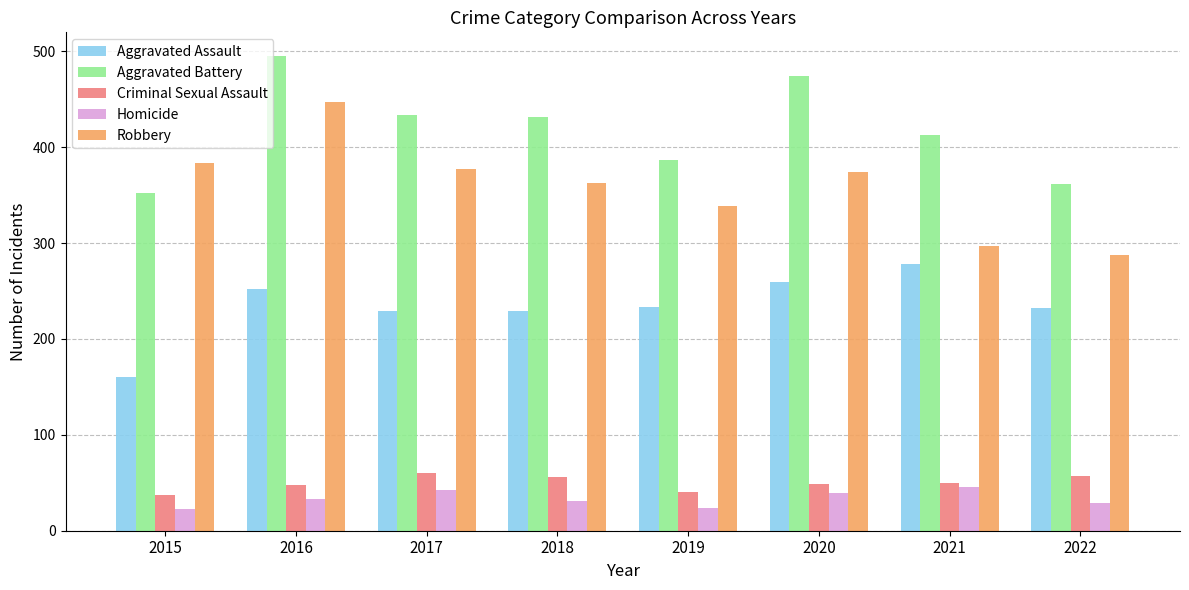

What is the difference between the highest and lowest values at 2015?

361